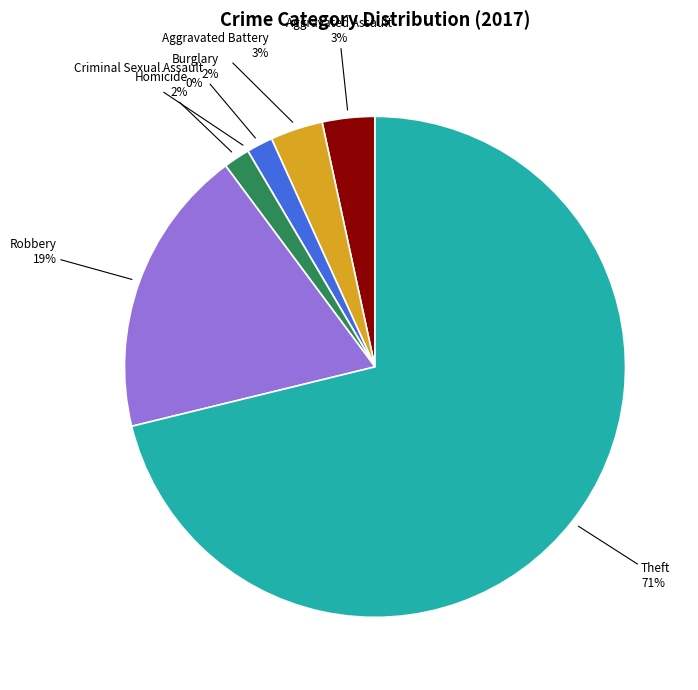

Is there any slice that represents more than half of the pie?

Yes